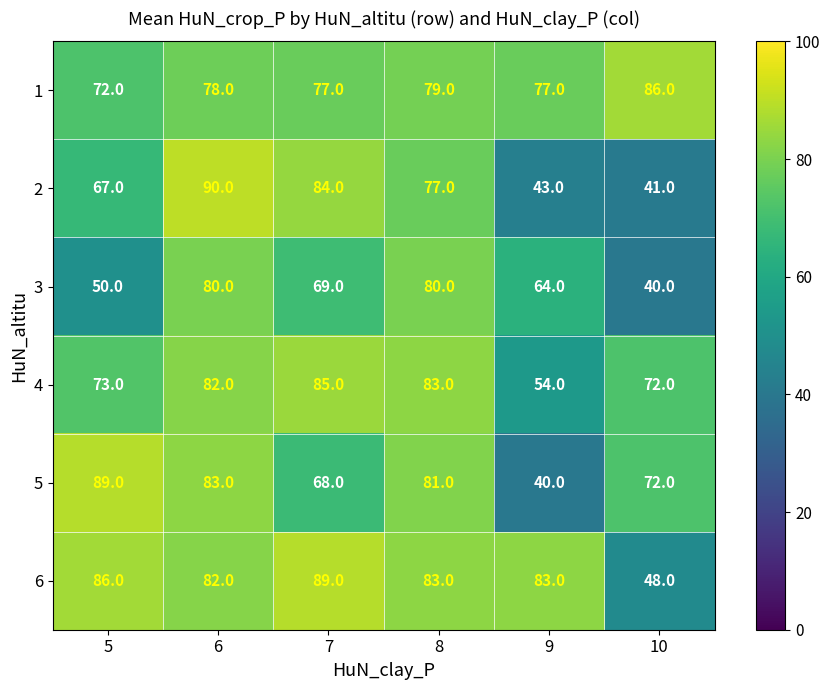

What is the approximate value of 1 at 6?

78